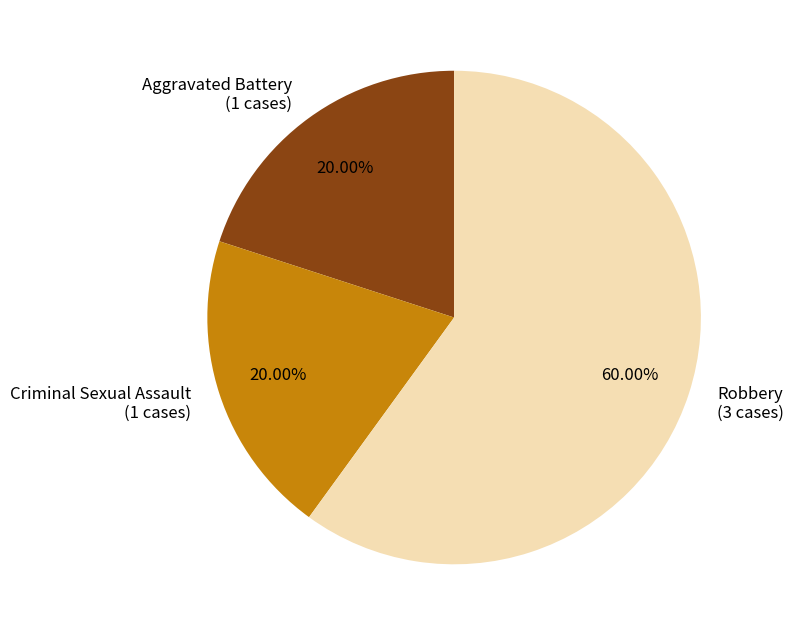

What is the majority slice?

Robbery